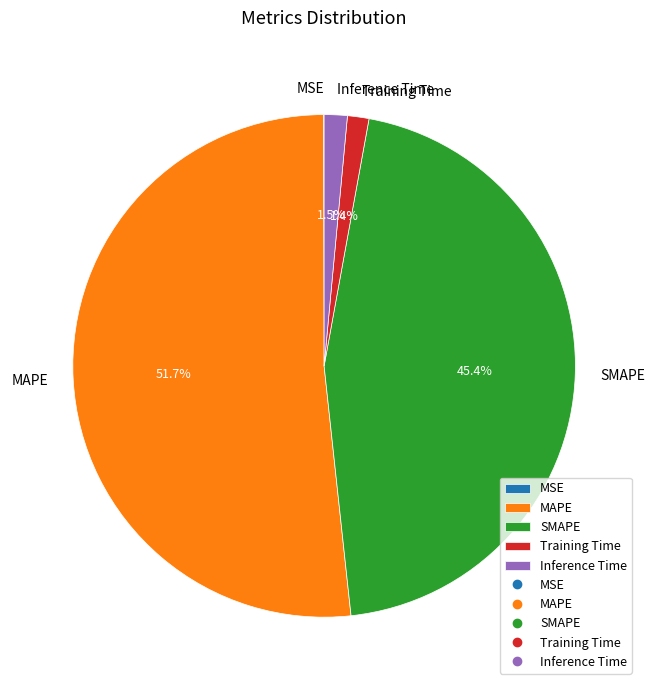

What percentage is NOT represented by MAPE?

48.3%